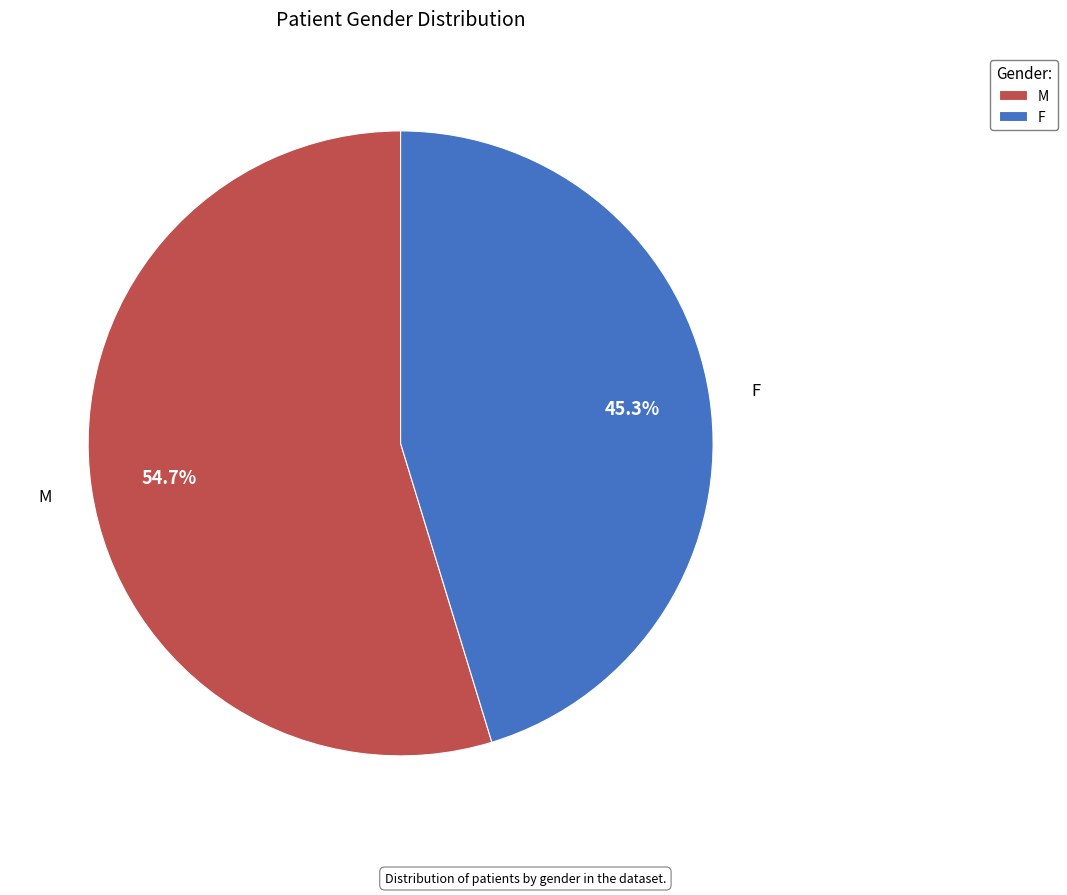

Do F and M together represent more than half of the pie?

Yes